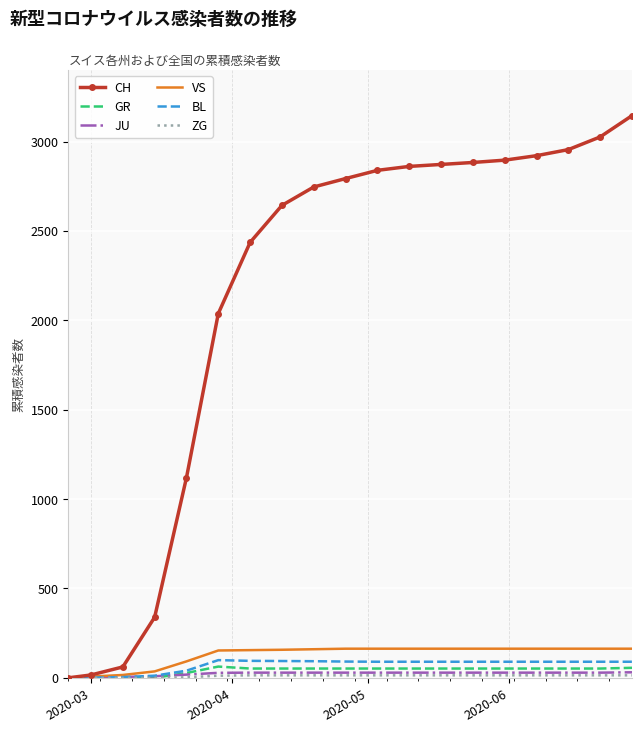

Which series has the largest total across all categories?

CH